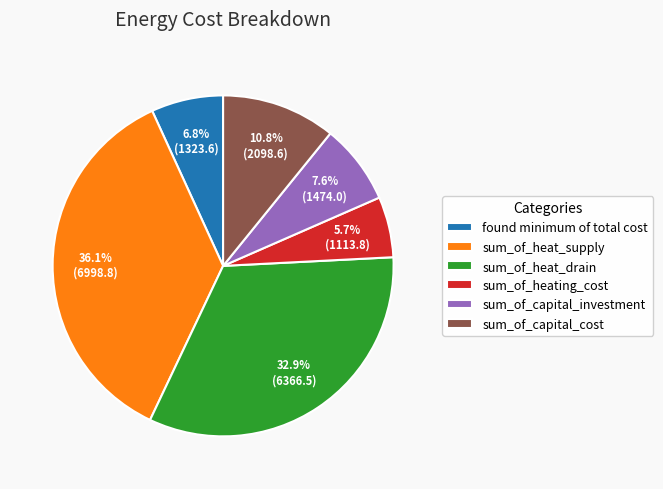

Approximately how many times larger is the value at sum_of_heating_cost compared to sum_of_capital_cost?

0.5